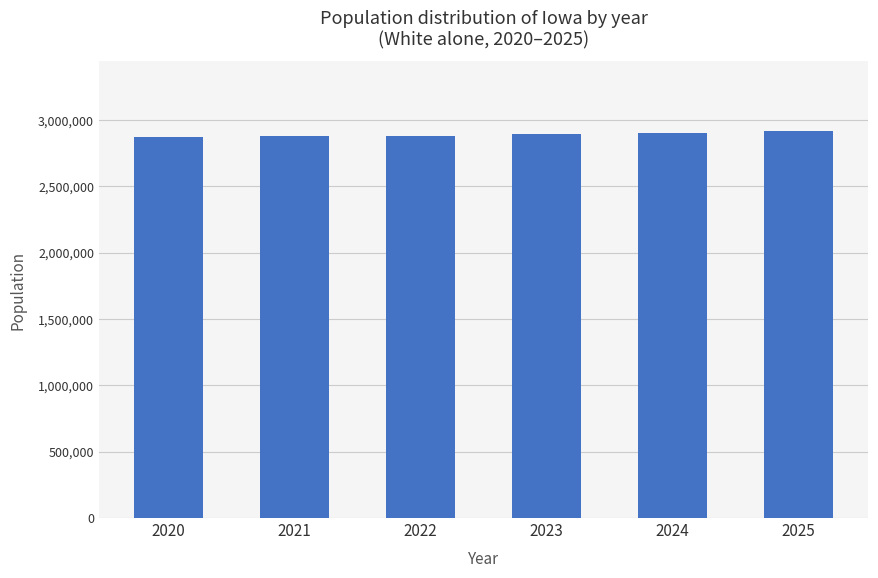

What is the value of the 6th bar from the left?

2917446.4